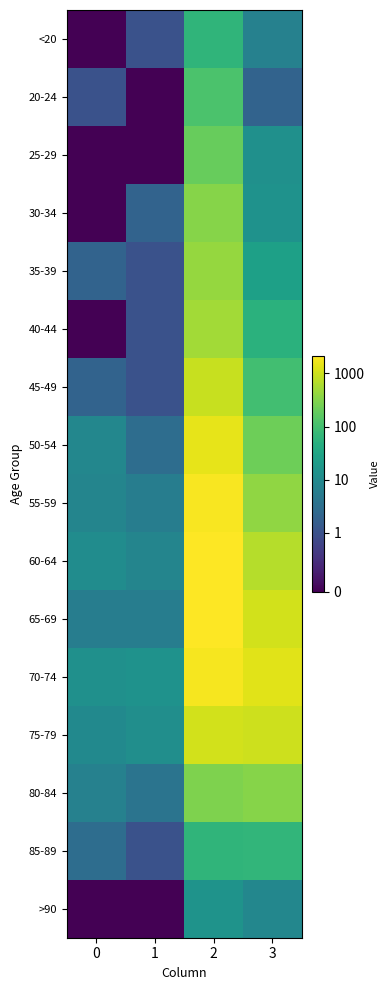

At how many categories does at least one series exceed 1108?

2